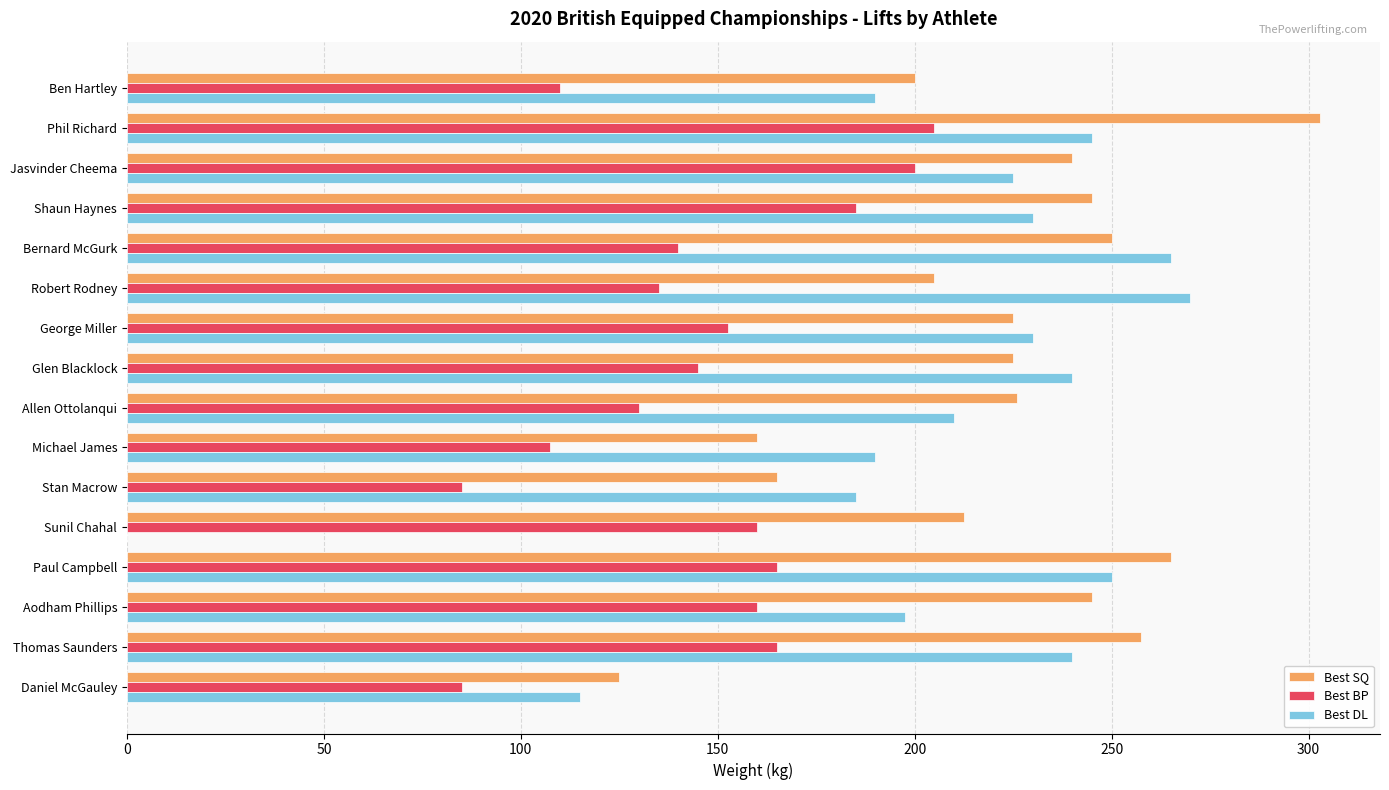

Is it true that Best BP equals 271.7 at George Miller?

False